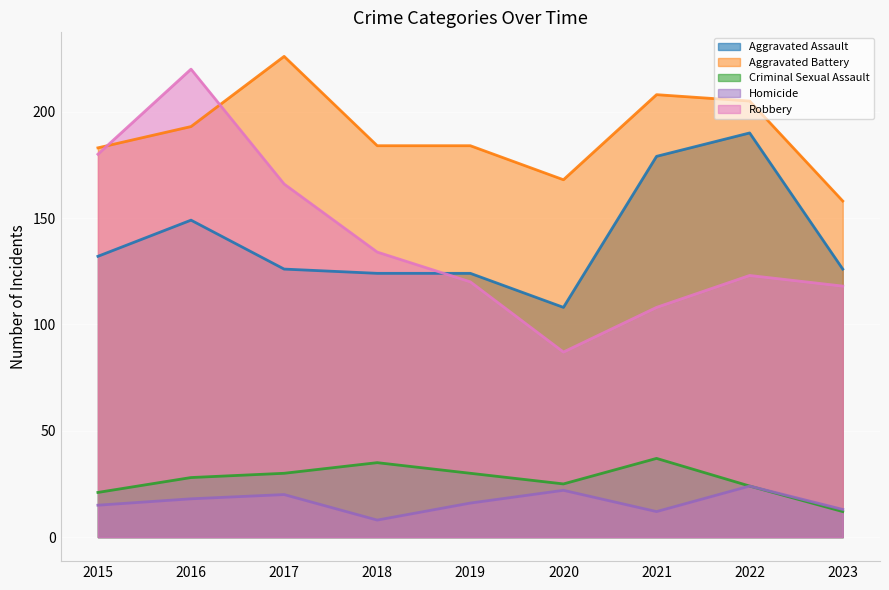

Rank the categories by Aggravated Assault value from lowest to highest.

2020, 2018, 2019, 2017, 2023, 2015, 2016, 2021, 2022